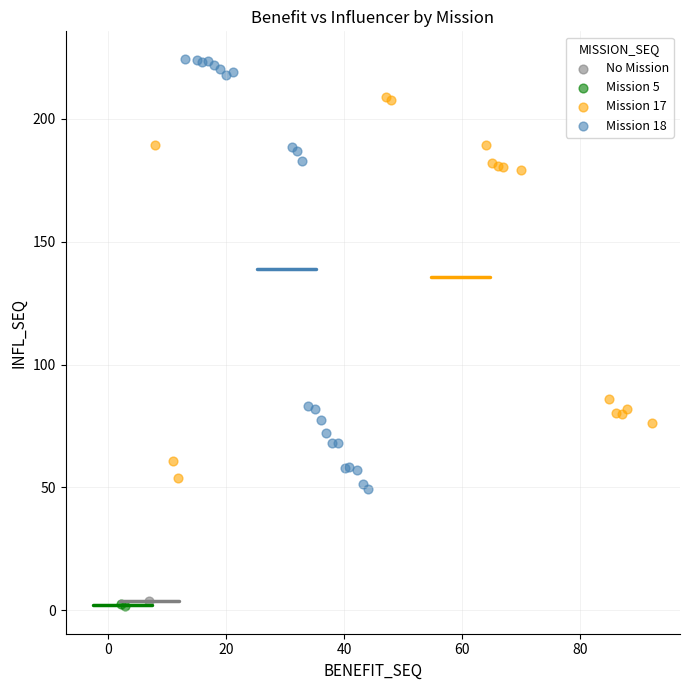

What are all the series names shown in the legend?

No Mission, Mission 5, Mission 17, Mission 18